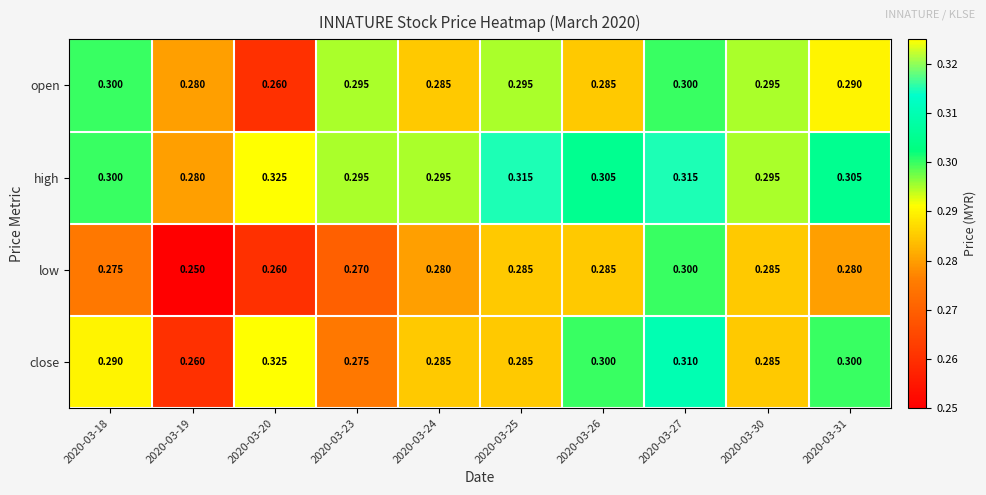

Which series has the largest range (max minus min)?

close